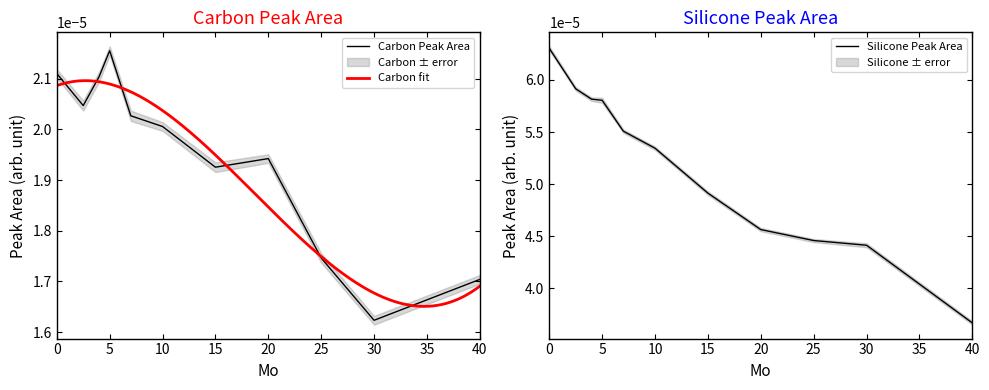

Which series has the largest total across all categories?

Silicone Peak Area